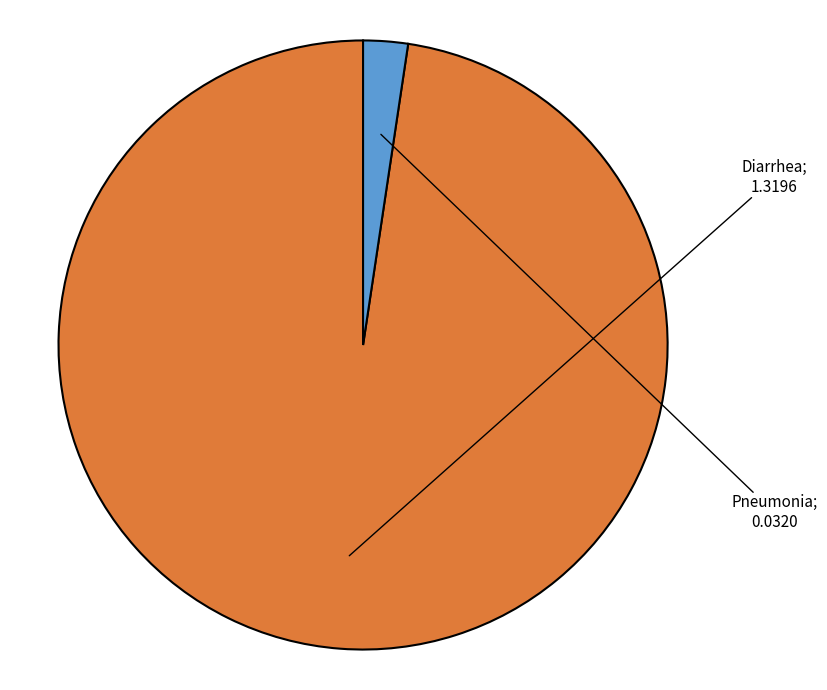

Rank the categories by value from lowest to highest.

Pneumonia, Diarrhea